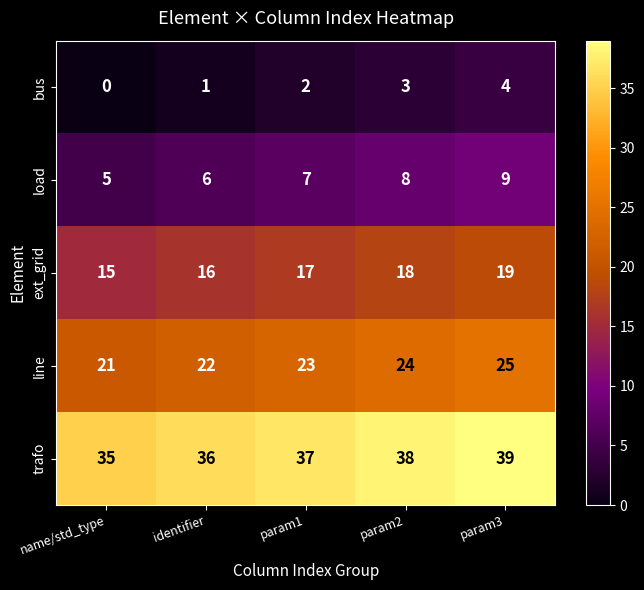

What is the spread (max minus min) of values at param2?

35